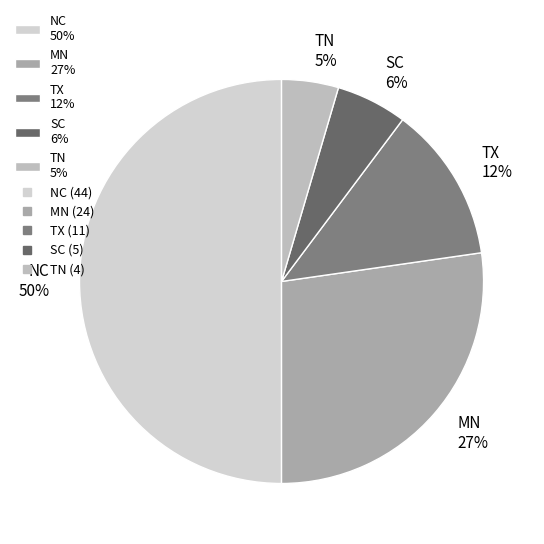

Which slice is the smallest?

TN